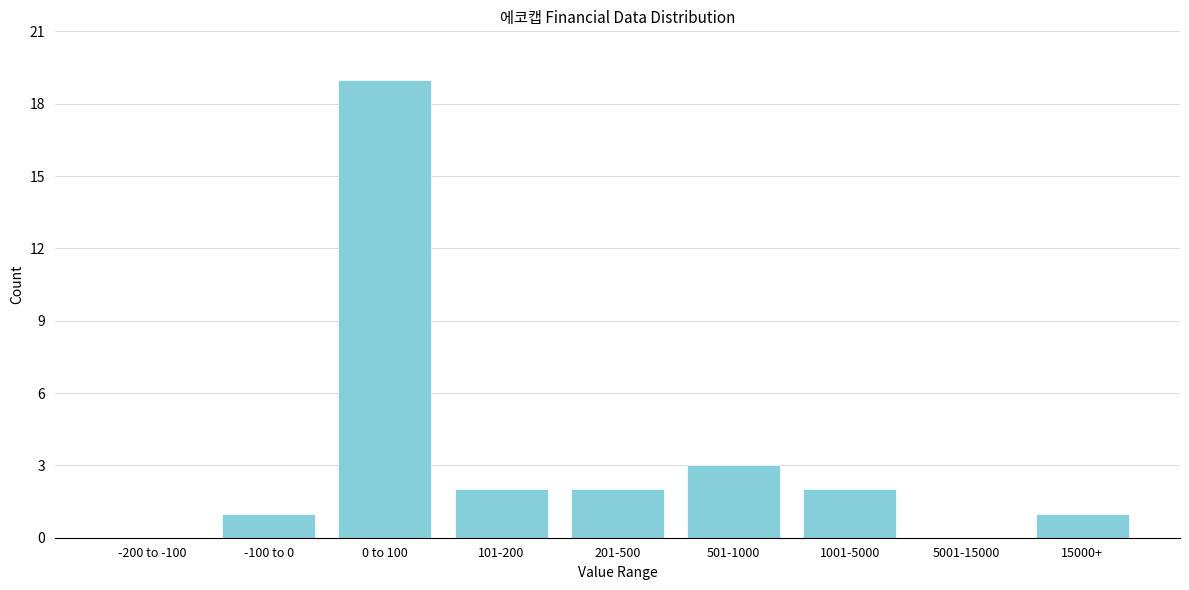

Reading left to right, what are all the values shown in this chart?

-200 to -100=0	-100 to 0=1	0 to 100=19	101-200=2	201-500=2	501-1000=3	1001-5000=2	5001-15000=0	15000+=1